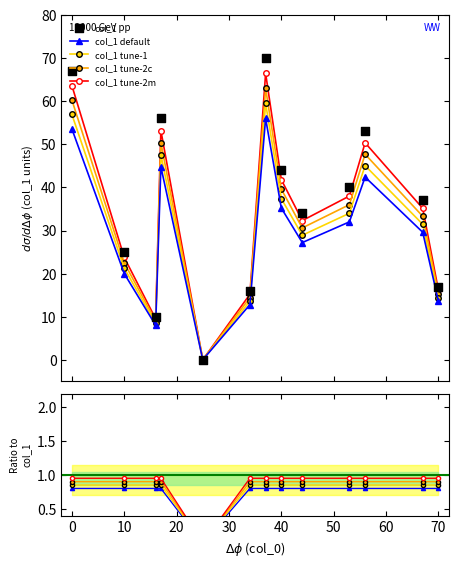

At how many categories does at least one series exceed 44?

4